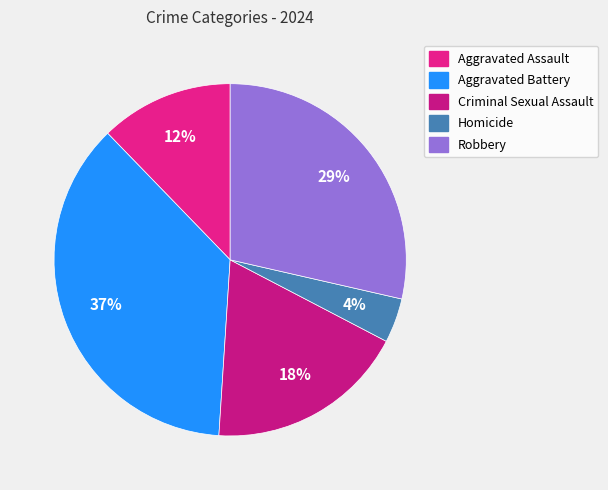

What is the largest slice in the pie chart?

Aggravated Battery